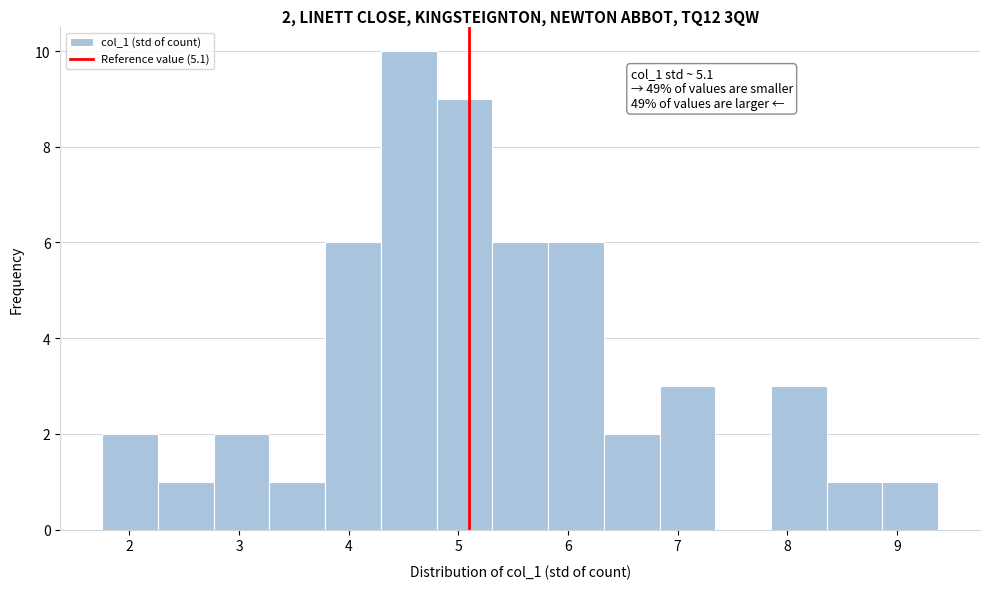

Which range on the x-axis has the tallest bar?

4.3 to 4.8